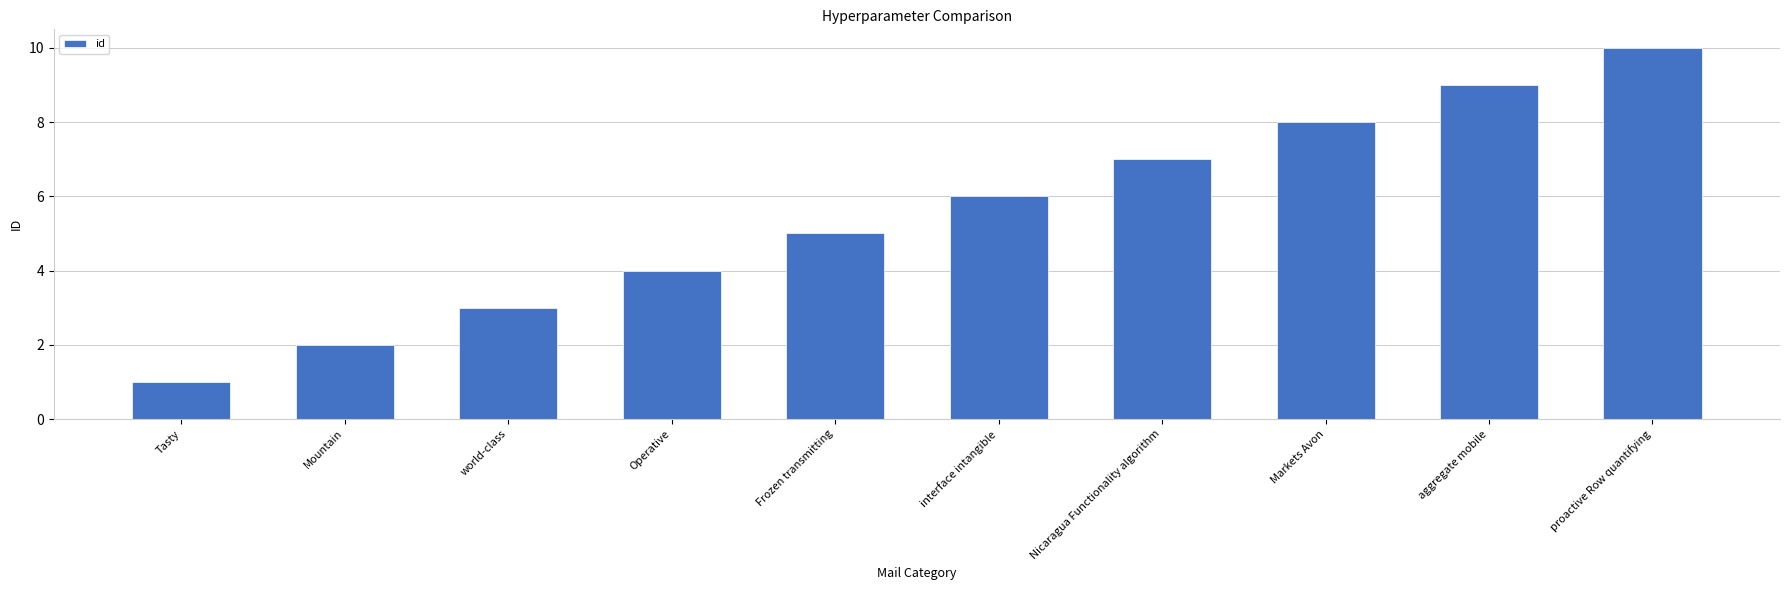

List the labels in order of value, largest first.

proactive Row quantifying, aggregate mobile, Markets Avon, Nicaragua Functionality algorithm, interface intangible, Frozen transmitting, Operative, world-class, Mountain, Tasty